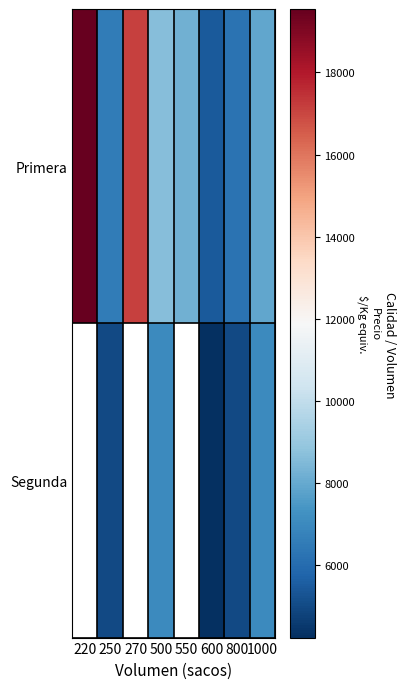

At how many categories does at least one series exceed 14425?

2